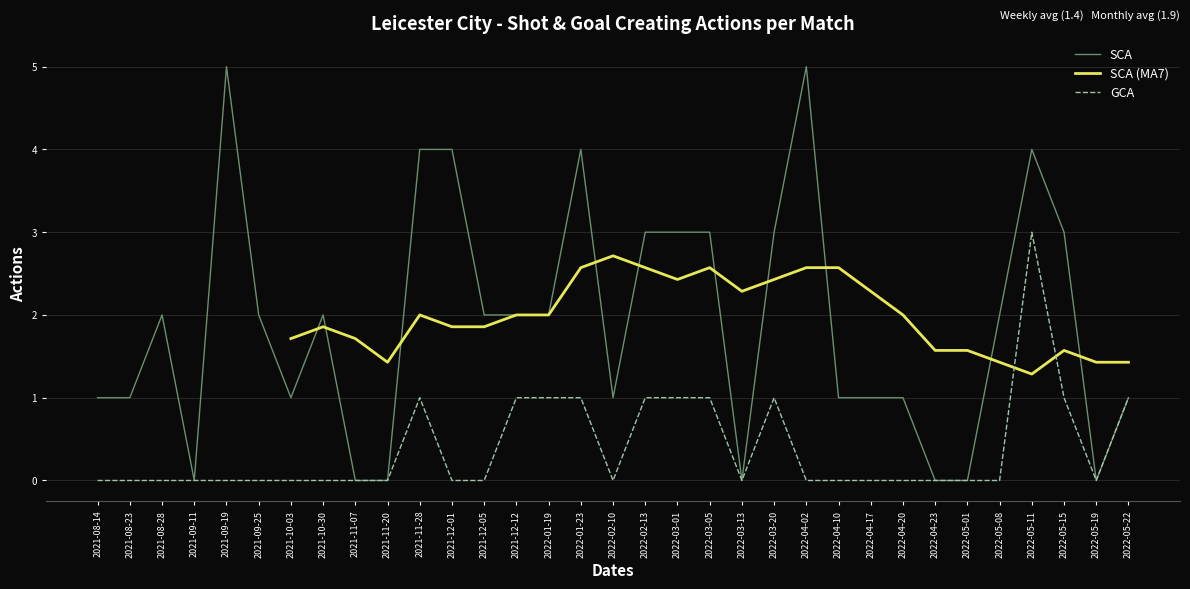

What is the total value across all series at 2022-03-20?

4